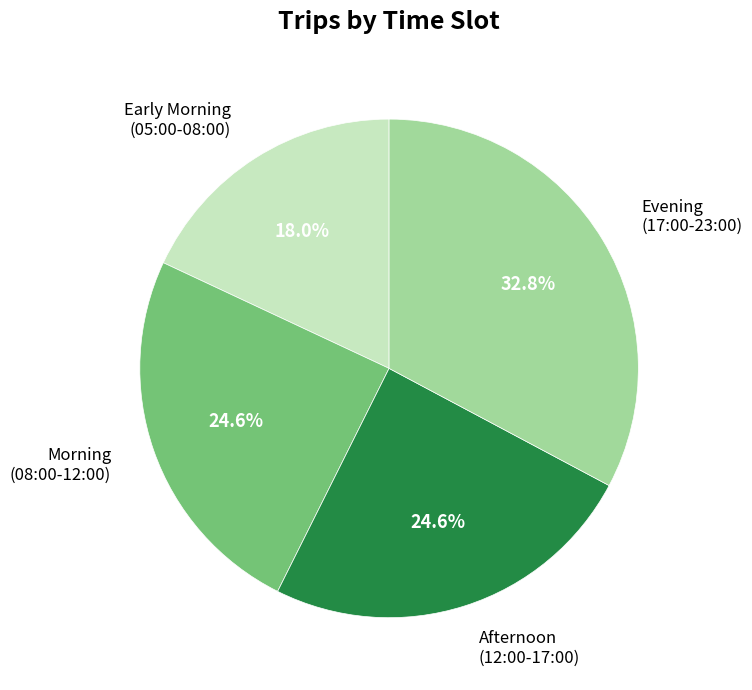

To the nearest percent, what is the average slice percentage?

25%